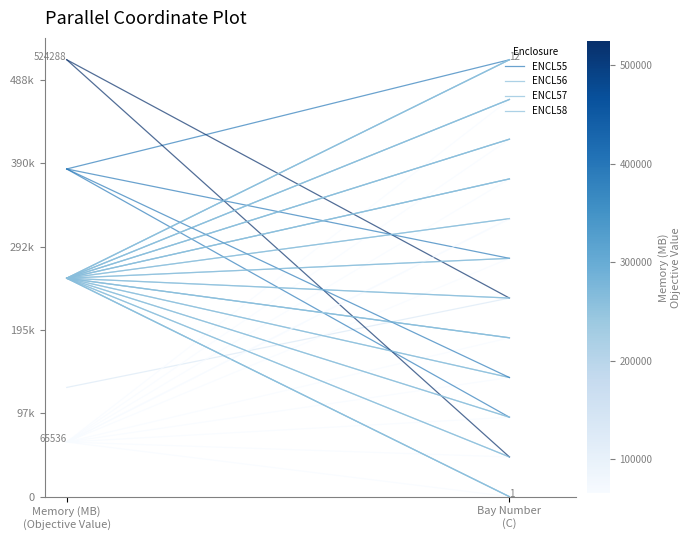

Reading left to right, list all the values displayed in this chart.

ENCL55: Memory (MB)
(Objective Value)=65536	Bay Number
(C)=0
ENCL56: Memory (MB)
(Objective Value)=262144	Bay Number
(C)=0
ENCL57: Memory (MB)
(Objective Value)=262144	Bay Number
(C)=0
ENCL58: Memory (MB)
(Objective Value)=262144	Bay Number
(C)=0